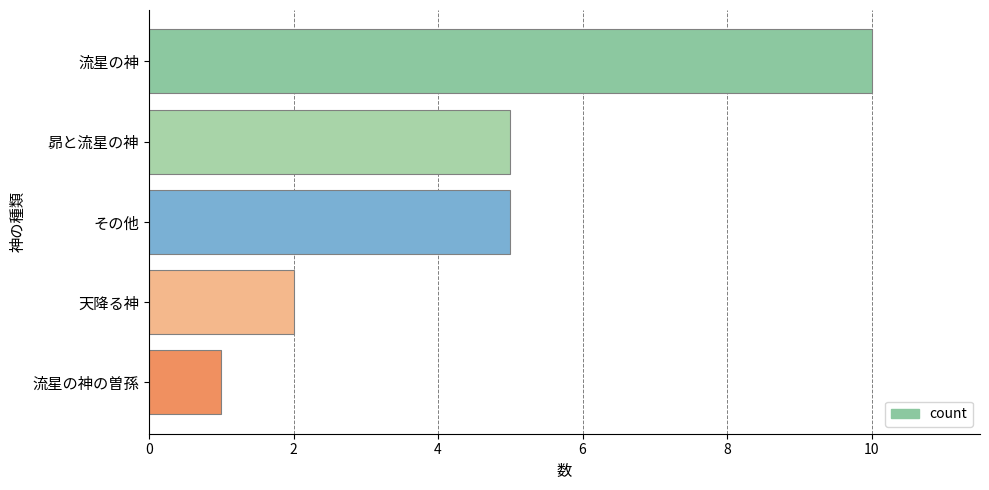

How many bars are there in total?

5